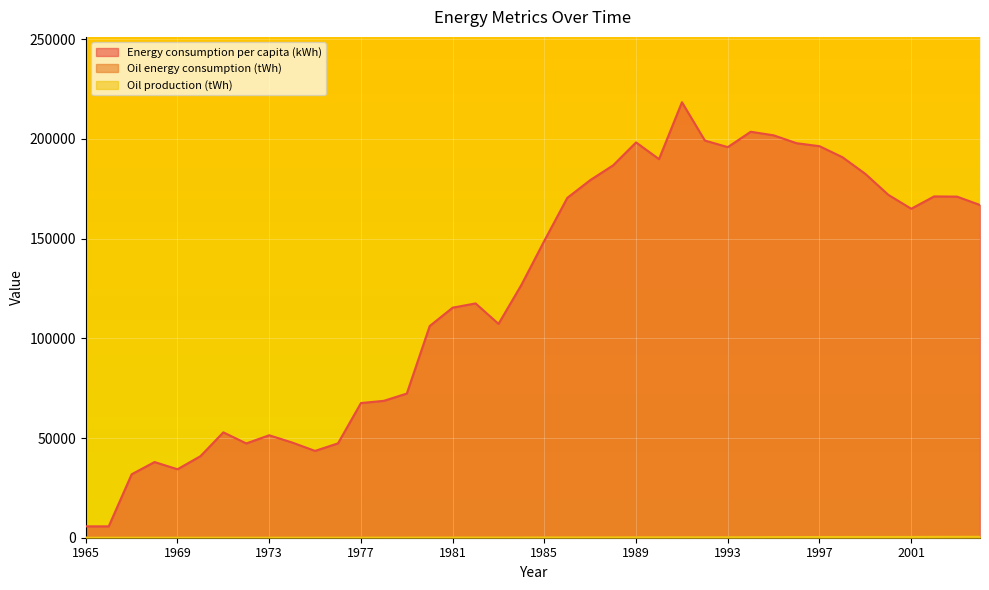

List the series in order of their peak value, lowest first.

Oil energy consumption (tWh), Oil production (tWh), Energy consumption per capita (kWh)